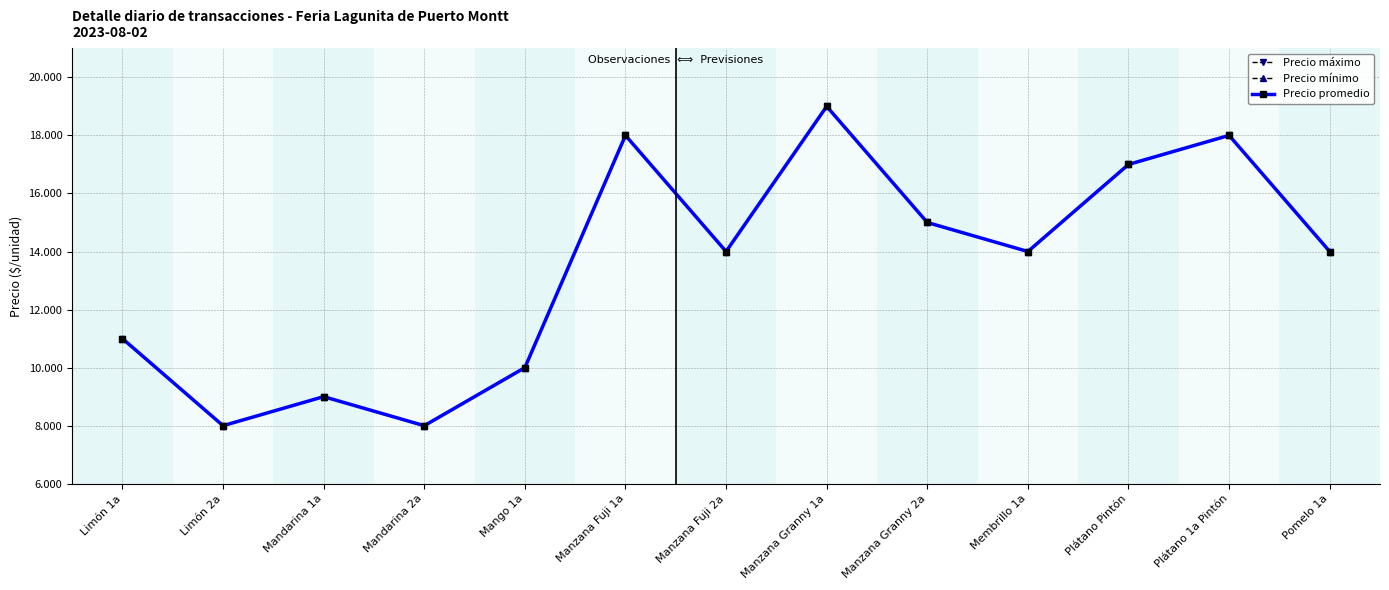

Is it true that Precio promedio equals 9000 at Mandarina 1a?

True